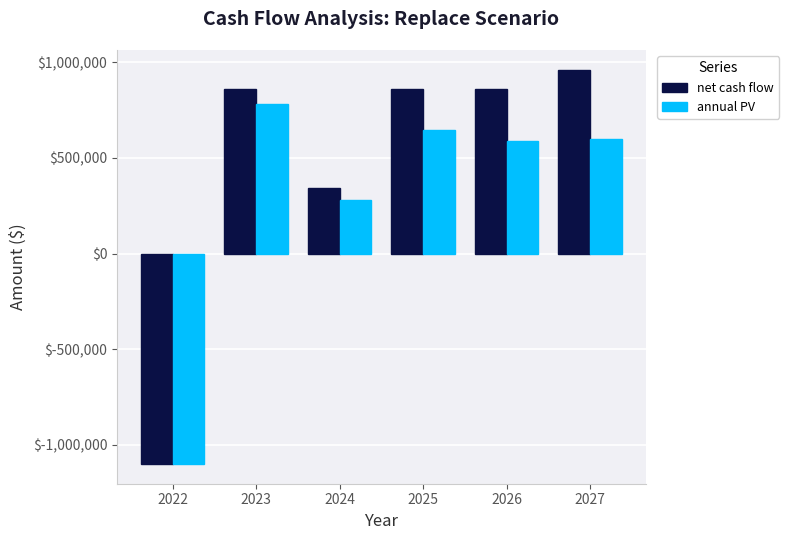

What is the value of the net cash flow bar at the 4th from the left?

861000.0